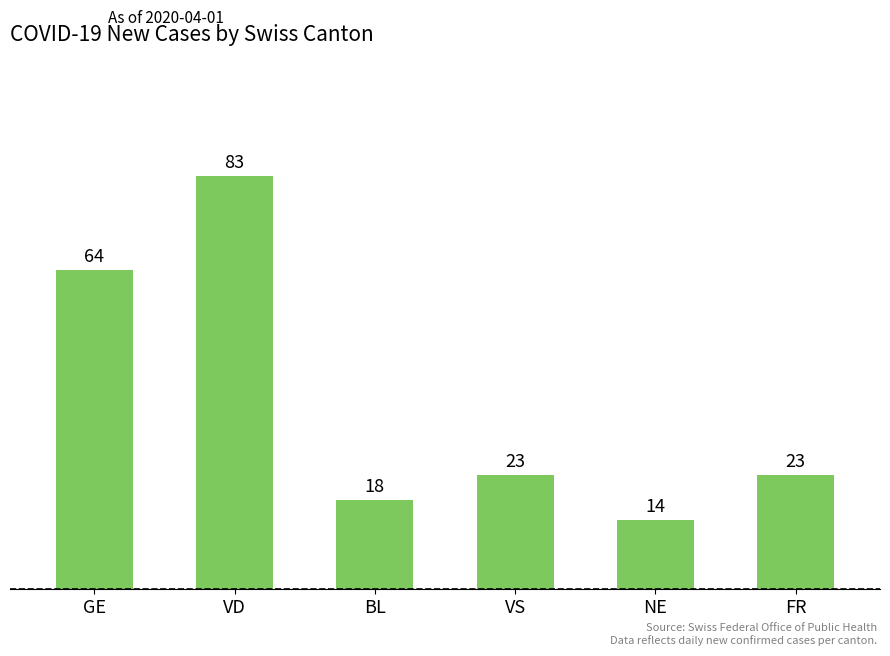

Which label corresponds to the smallest value in the chart?

NE